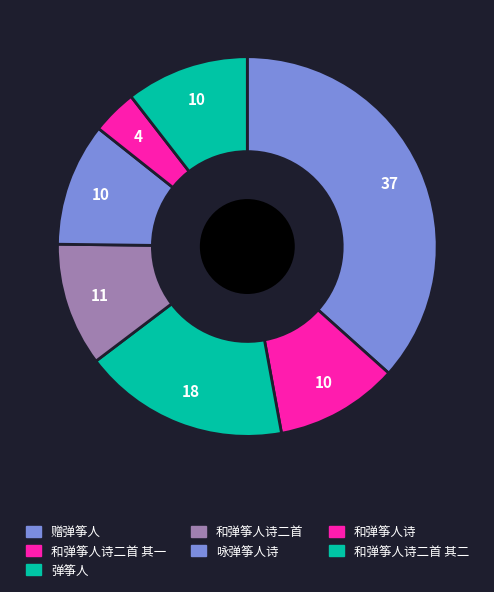

How many slices are in this pie chart?

7